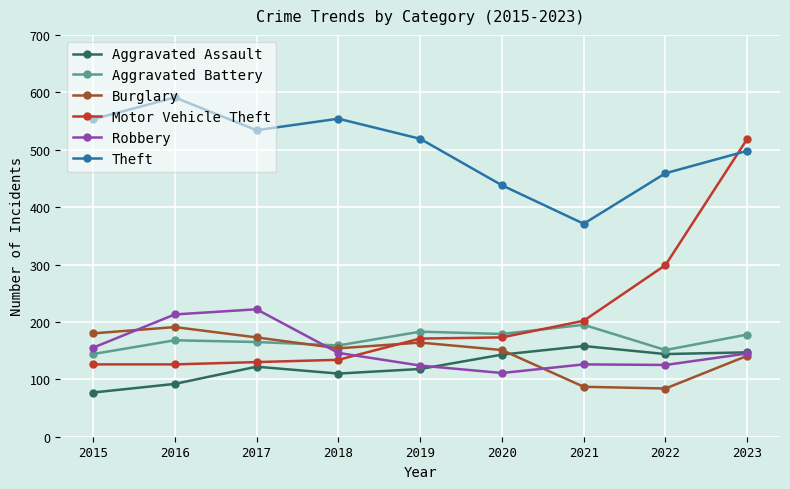

What is the maximum value for Robbery?

222